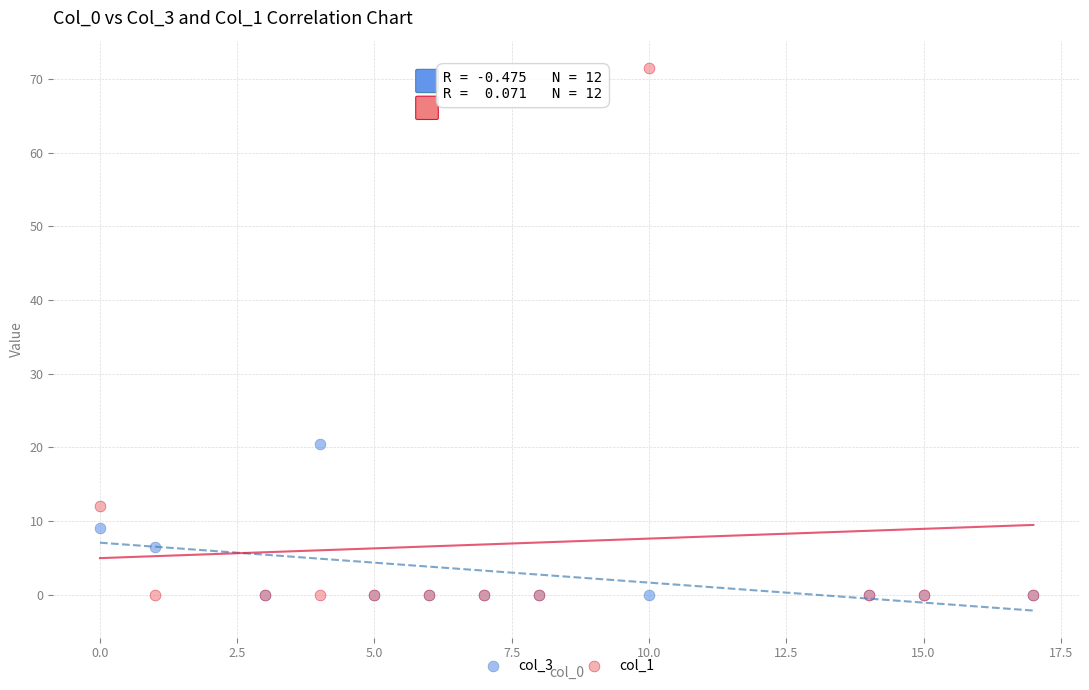

Across all series, what Y value is closest to 35?

20.5